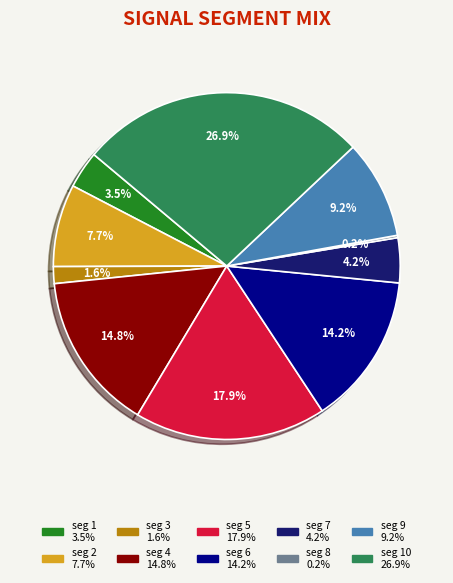

Does any single category account for the majority?

No